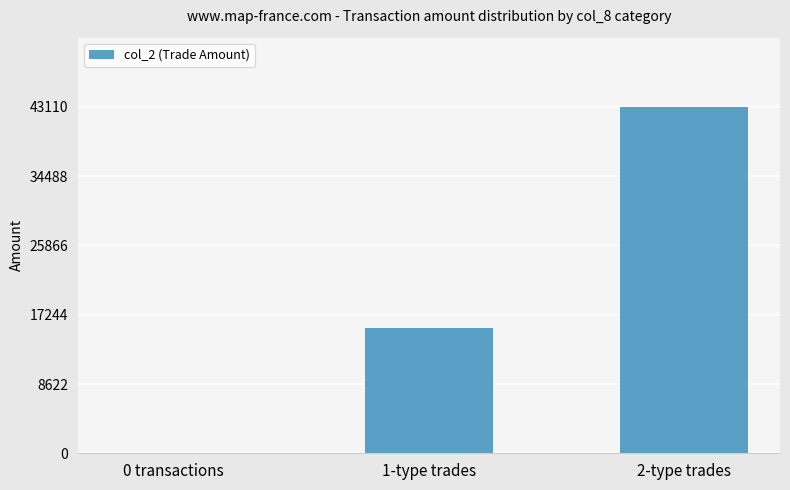

The chart shows a value of -26734 at 0 transactions. True or false?

False